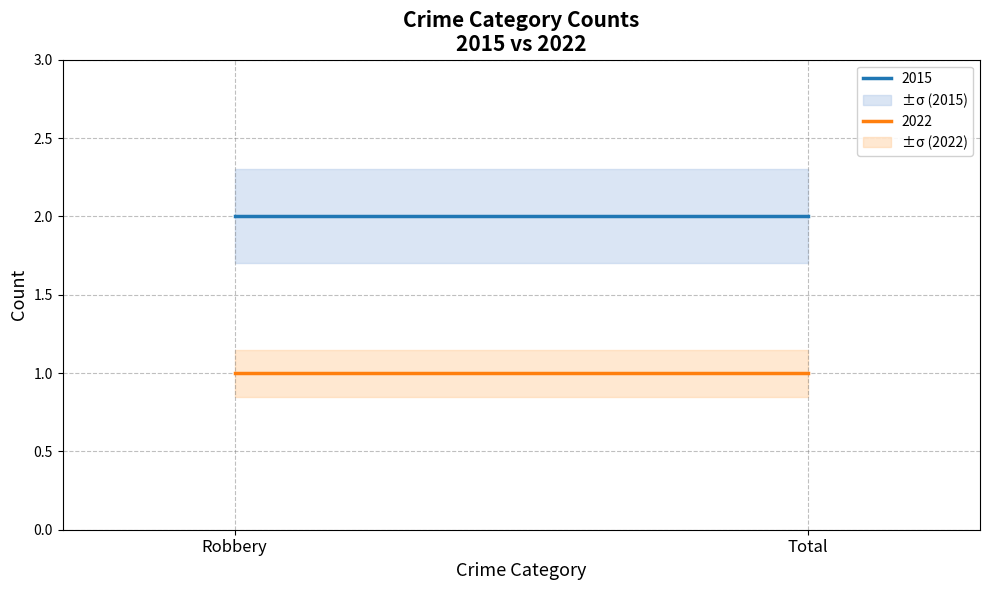

What is the value of the 2015 point at the 1st from the left?

2